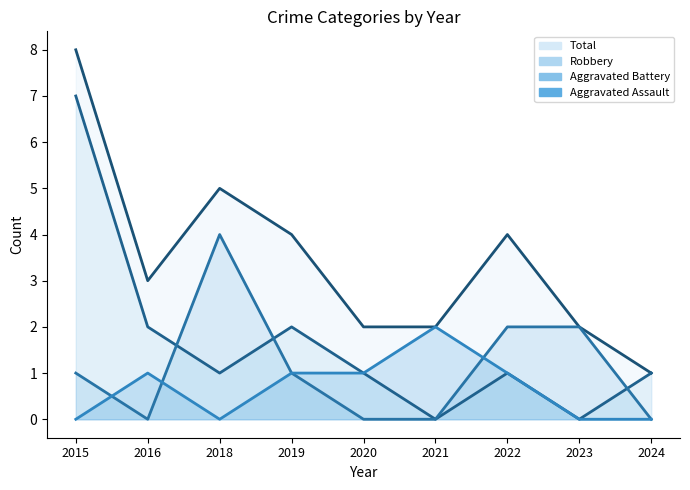

How many interior local valleys does the Aggravated Battery series have?

1